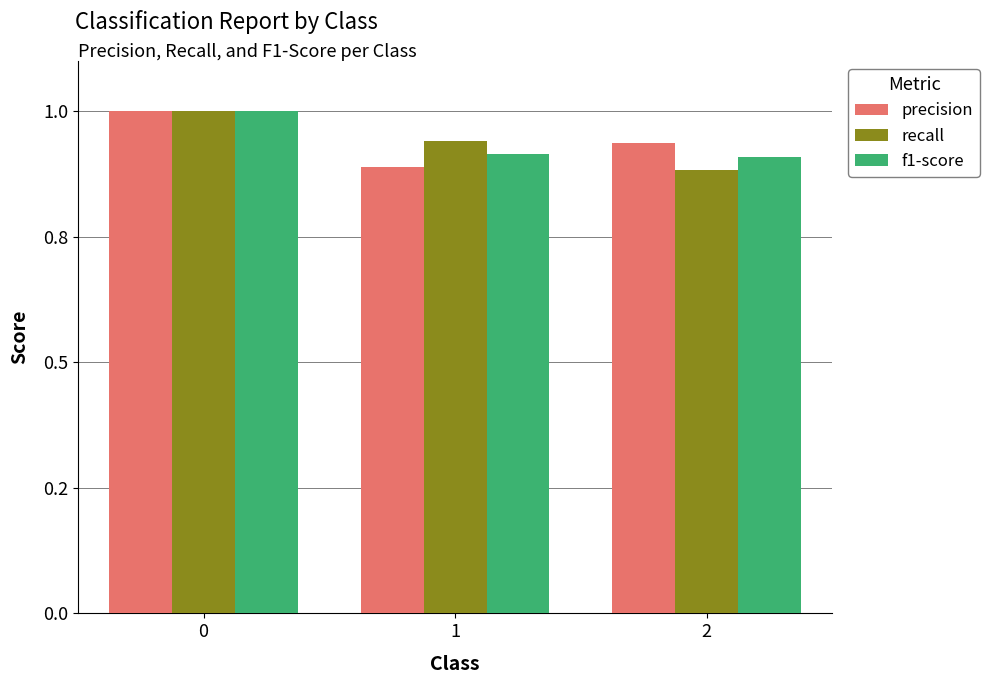

Are the bars horizontal?

No